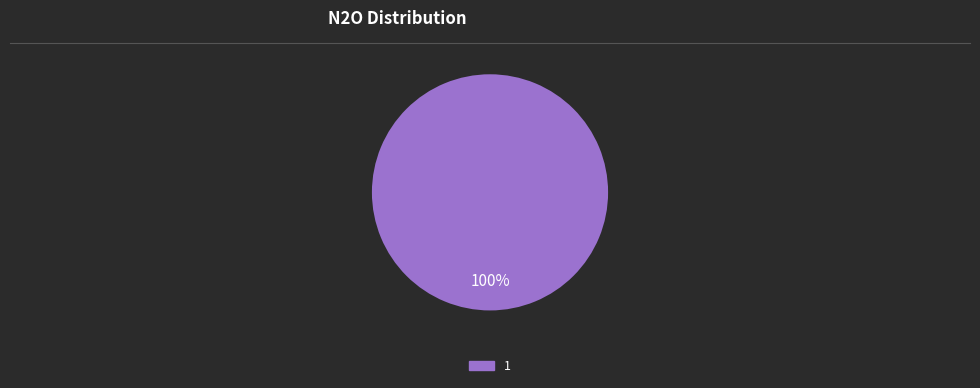

Is there a majority slice in this chart?

Yes